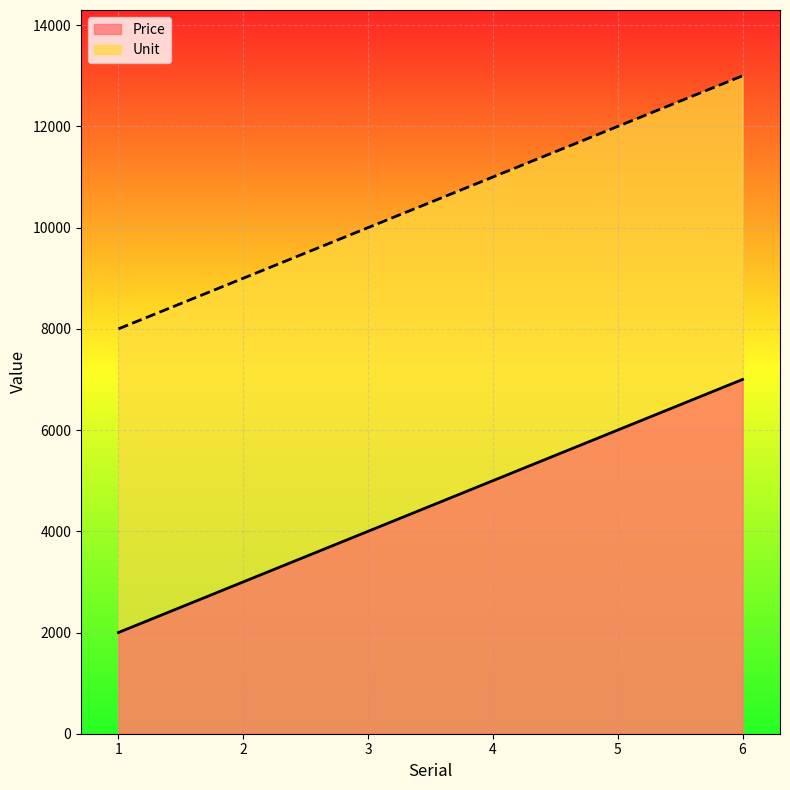

Reading left to right, transcribe all the data shown in this chart.

Price: 2000	3000	4000	5000	6000	7000
Unit: 8000	9000	10000	11000	12000	13000